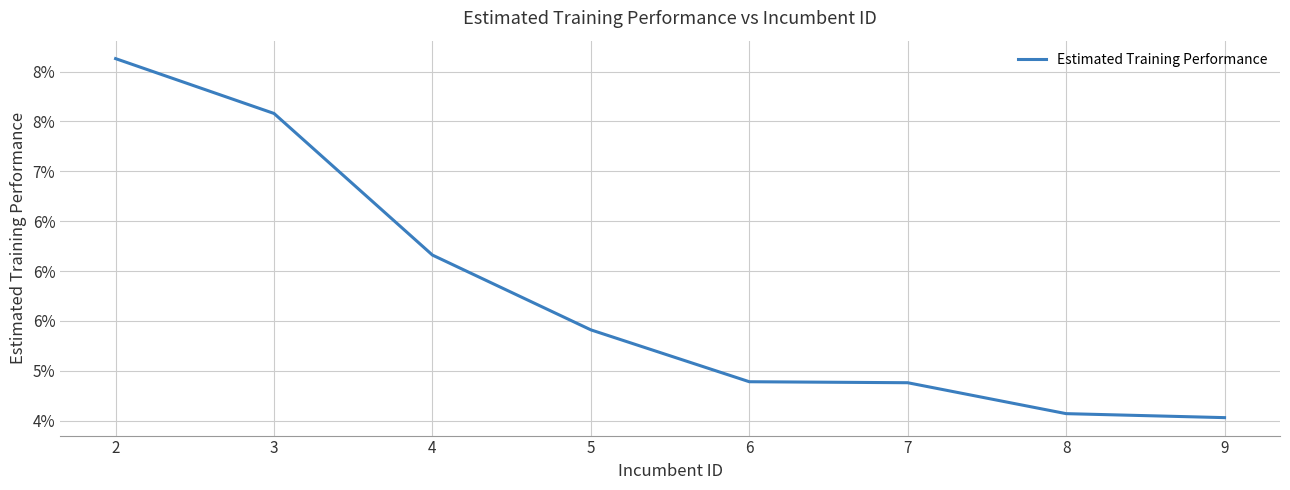

Which category has the lowest value across all series?

9